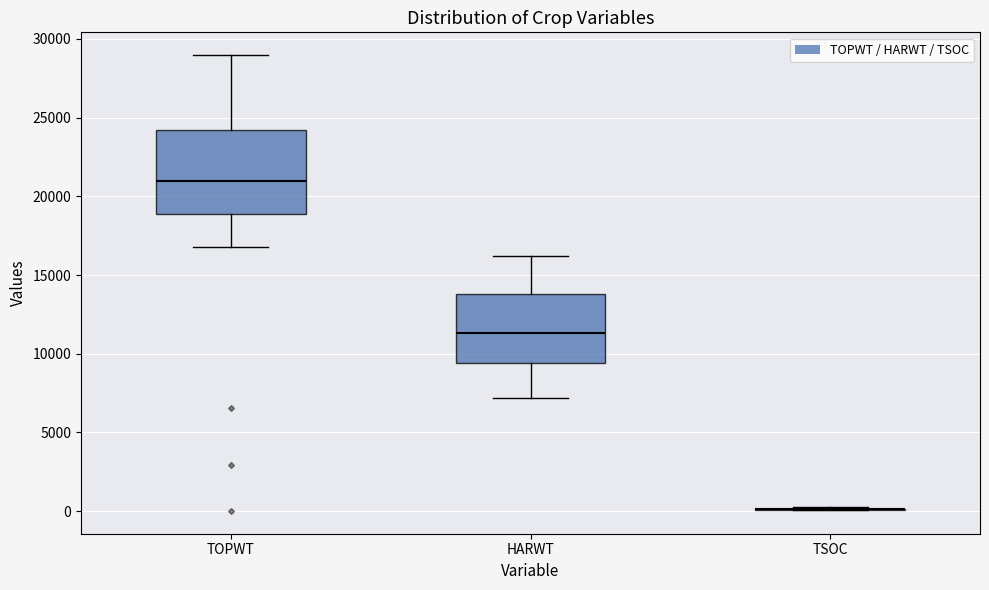

Comparing the boxes themselves (not the whiskers), which one is the tallest?

TOPWT